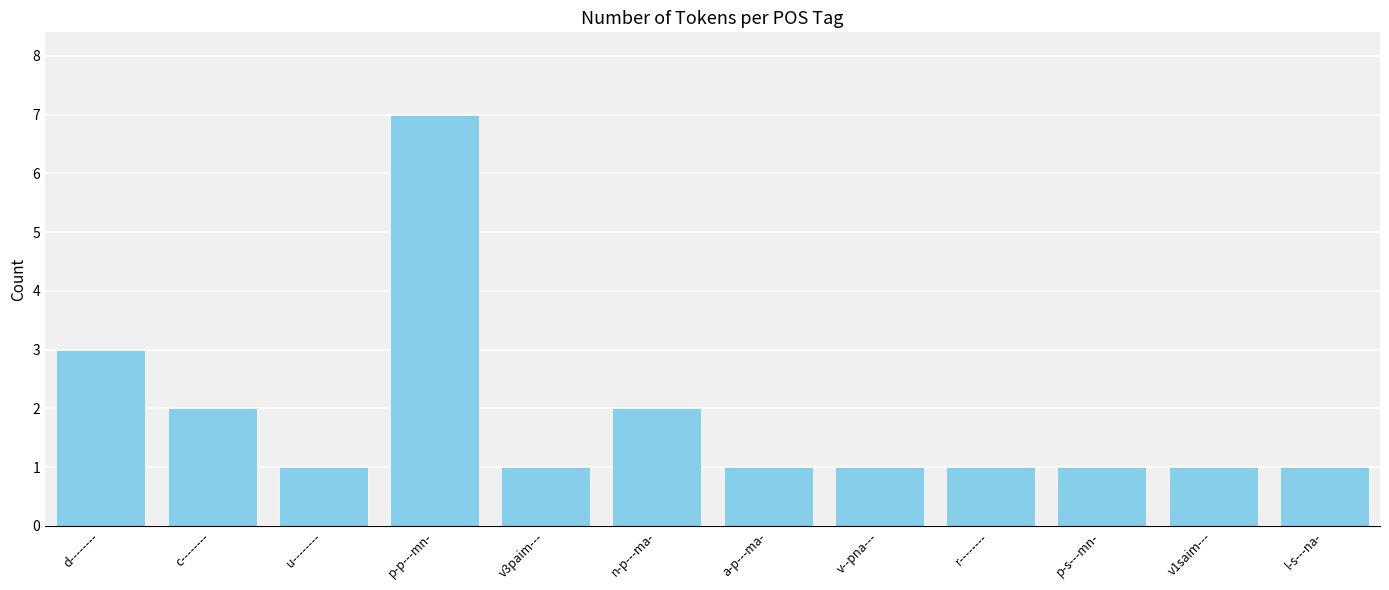

What is the smallest value displayed?

1